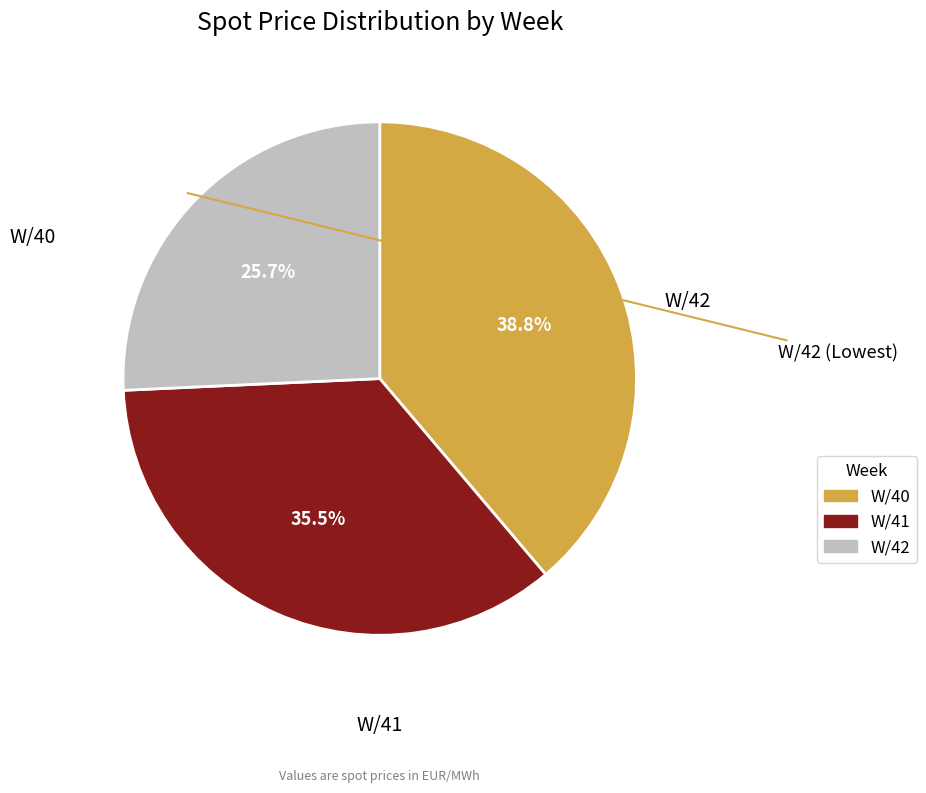

How many segments does this pie chart have?

3